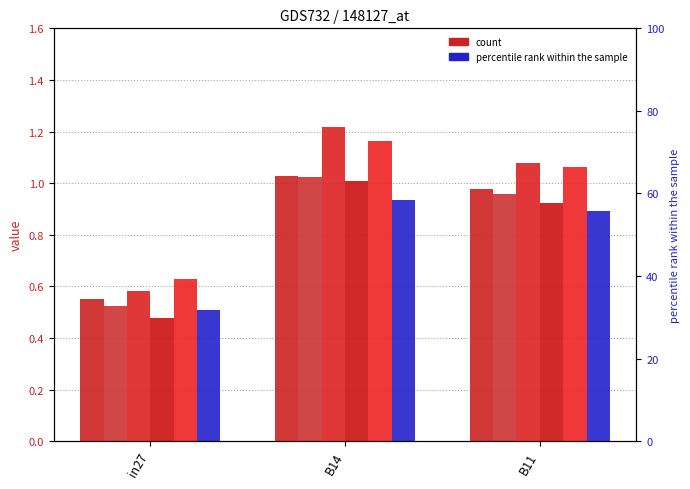

How many groups of bars are there?

3